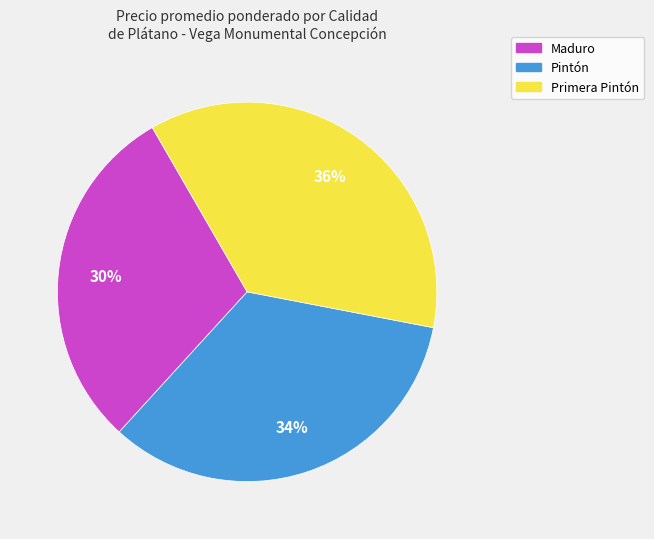

True or false: Maduro accounts for 42% of the total.

False